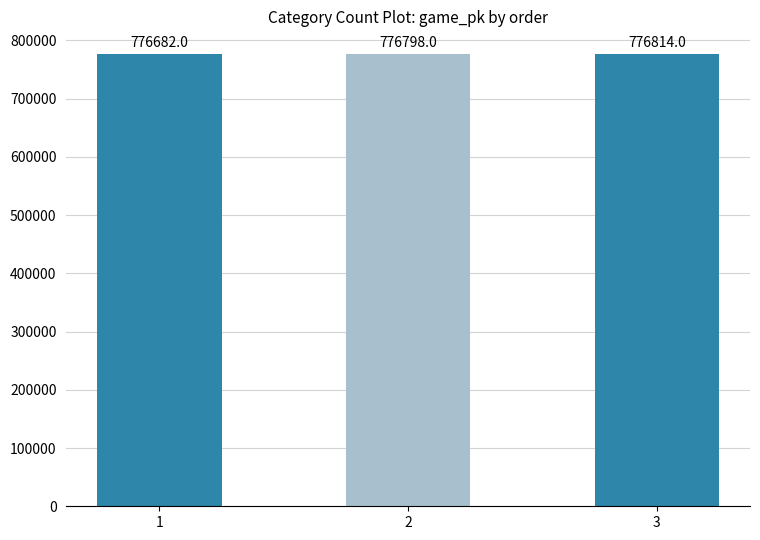

Does the chart contain stacked bars?

No